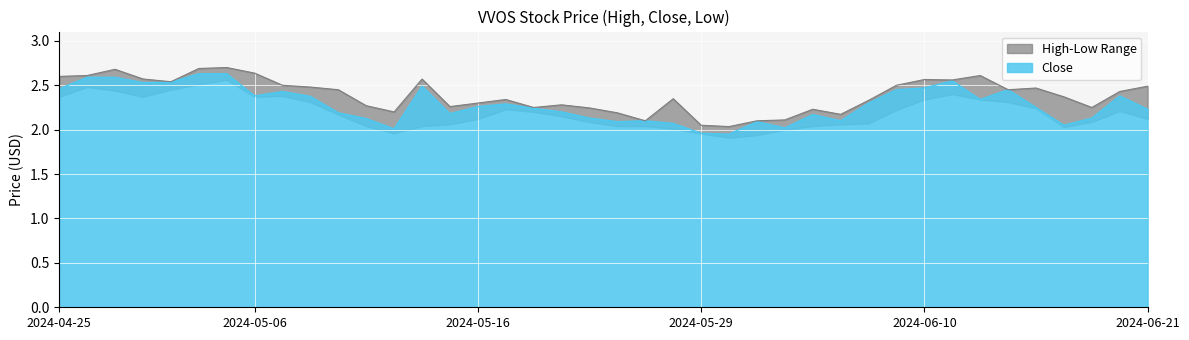

At which category is the sum across all series the highest?

2024-05-03